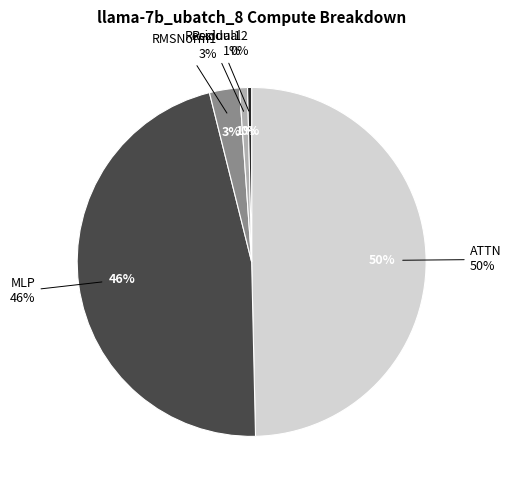

To the nearest percent, what is the combined percentage of Residual2 and Residual1?

1%